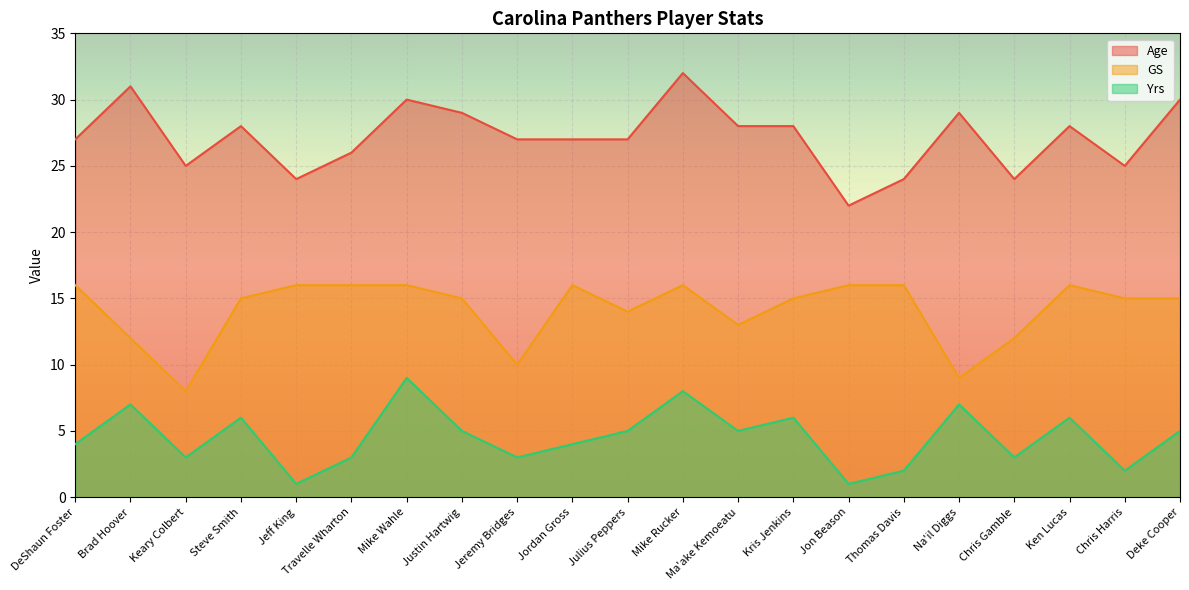

How many interior local peaks does the Age series have?

6